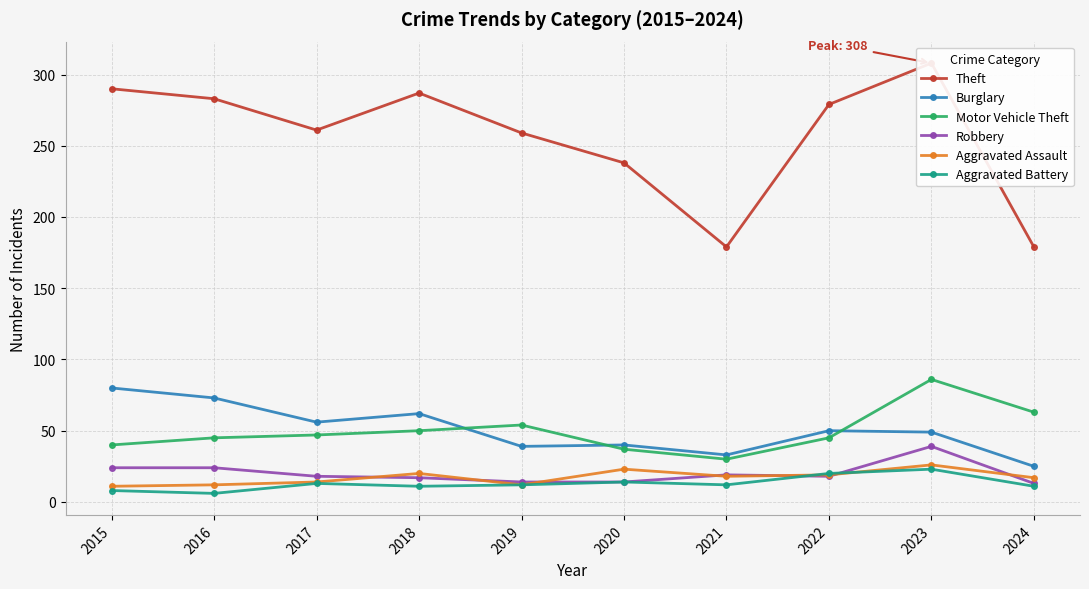

What is the value of the Theft point at the 3rd from the left?

261